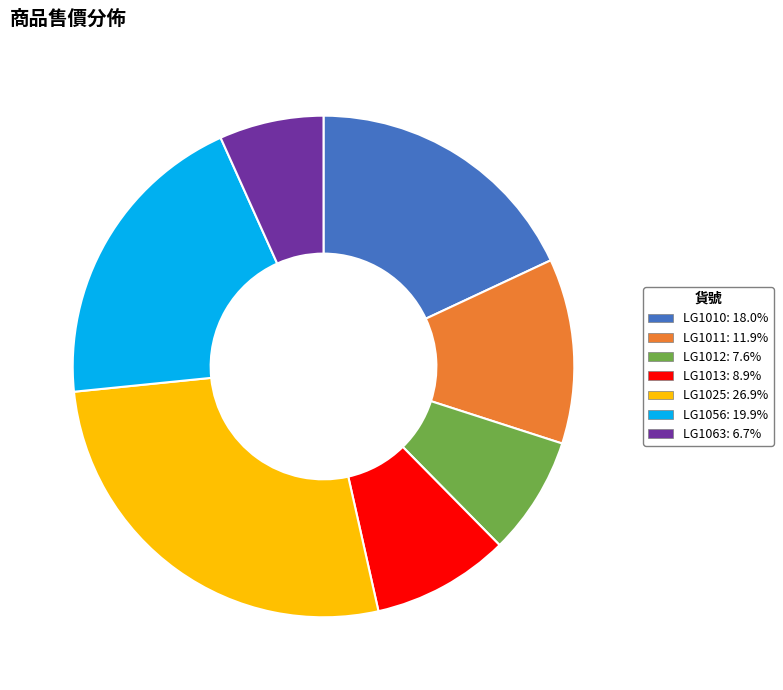

Rank the categories by value from highest to lowest.

LG1025, LG1056, LG1010, LG1011, LG1013, LG1012, LG1063